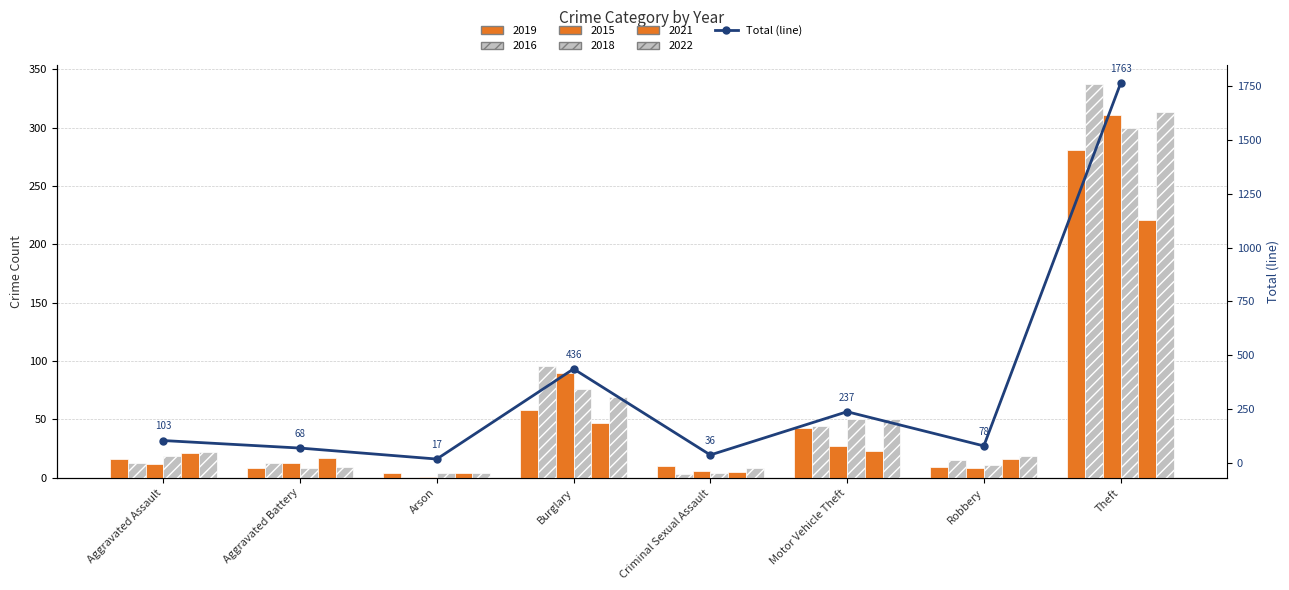

Between Criminal Sexual Assault and Arson, which is larger?

Criminal Sexual Assault